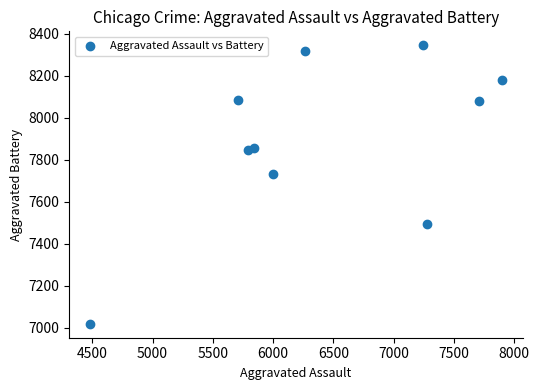

What is the range of X values (max minus min)?

3420